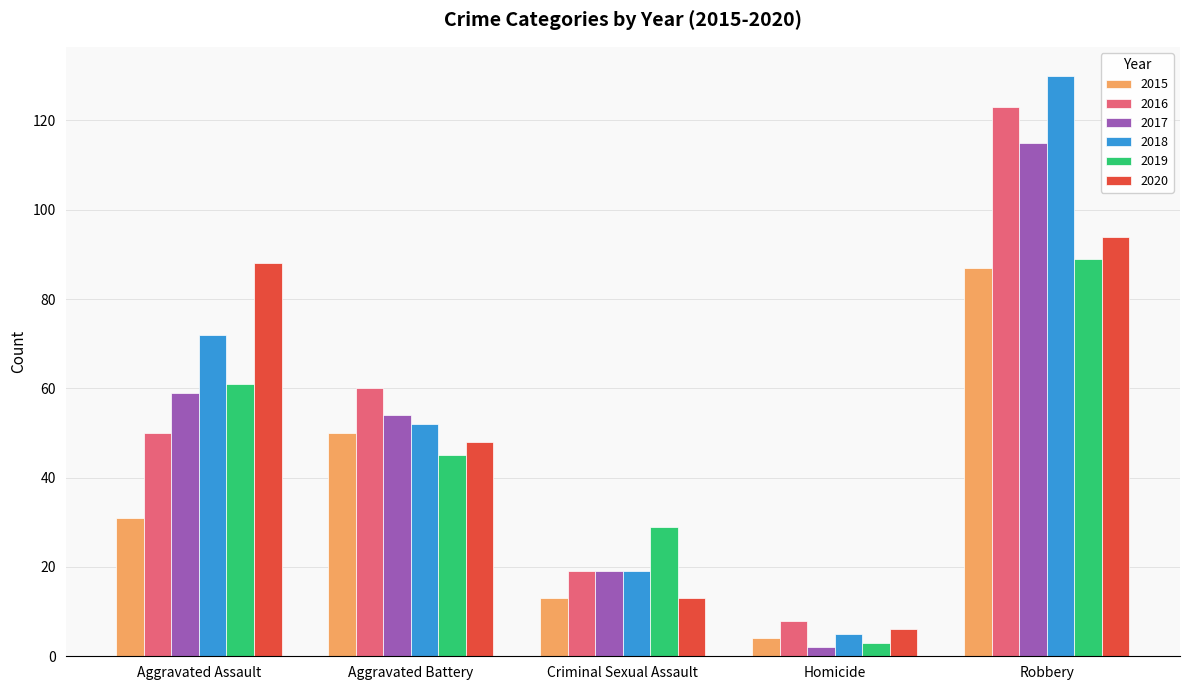

Which series has the largest total across all categories?

2018